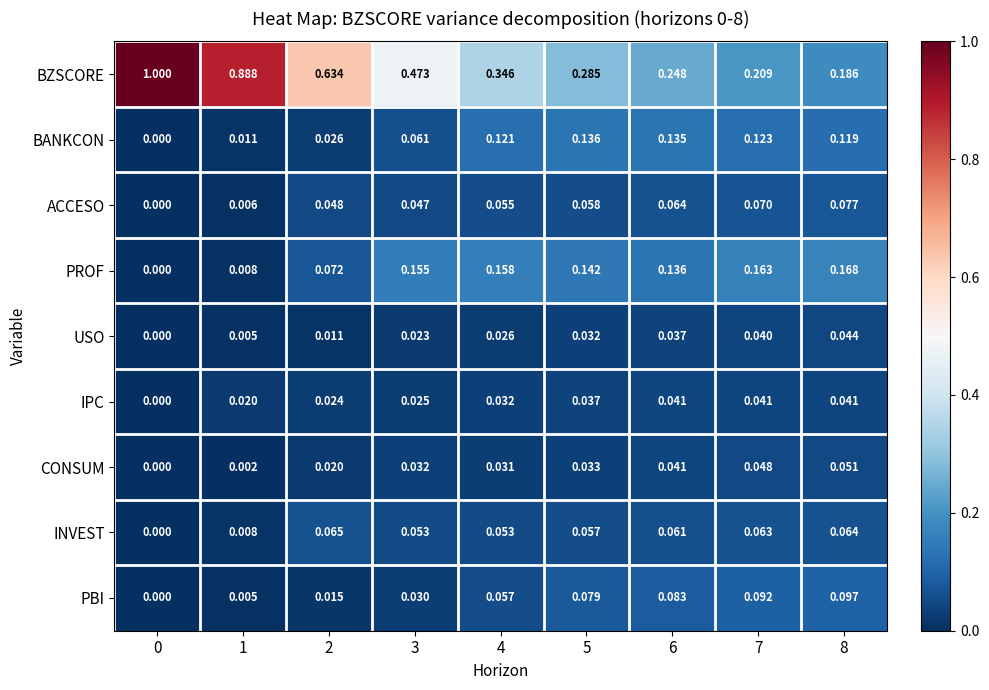

What is the spread (max minus min) of values at 0?

1.0